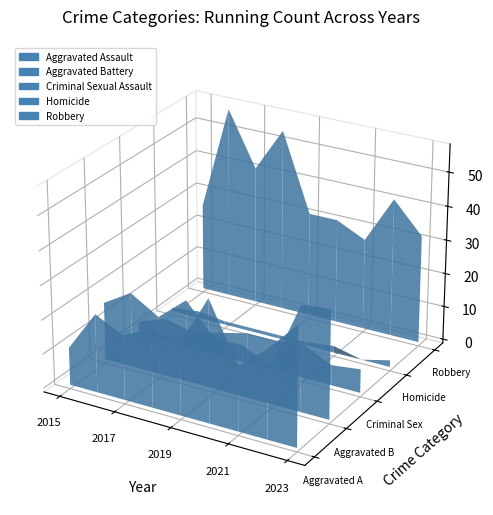

Reading right to left, what are all the values shown in this chart?

Aggravated Assault: 35	26	19	36	21	23	19	23	11
Aggravated Battery: 32	31	11	15	15	24	17	22	17
Criminal Sexual Assault: 7	6	10	9	9	7	5	7	4
Homicide: 2	0	2	1	1	1	1	2	1
Robbery: 32	41	27	31	31	54	41	57	26